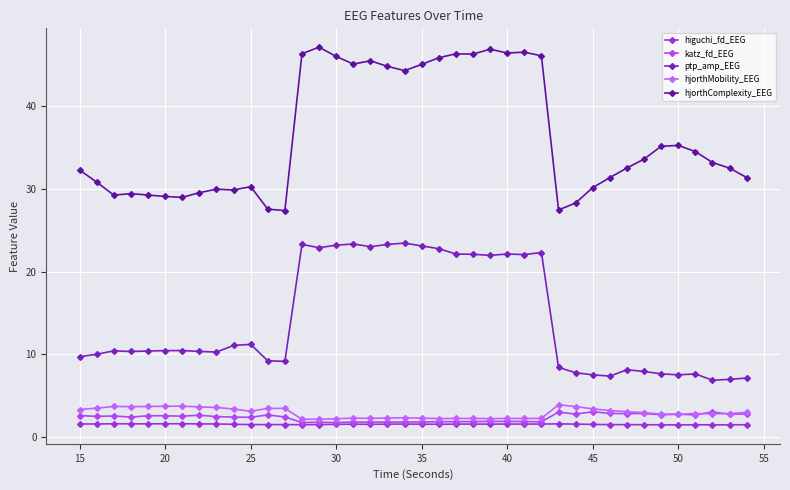

How many categories are shown in the chart?

40